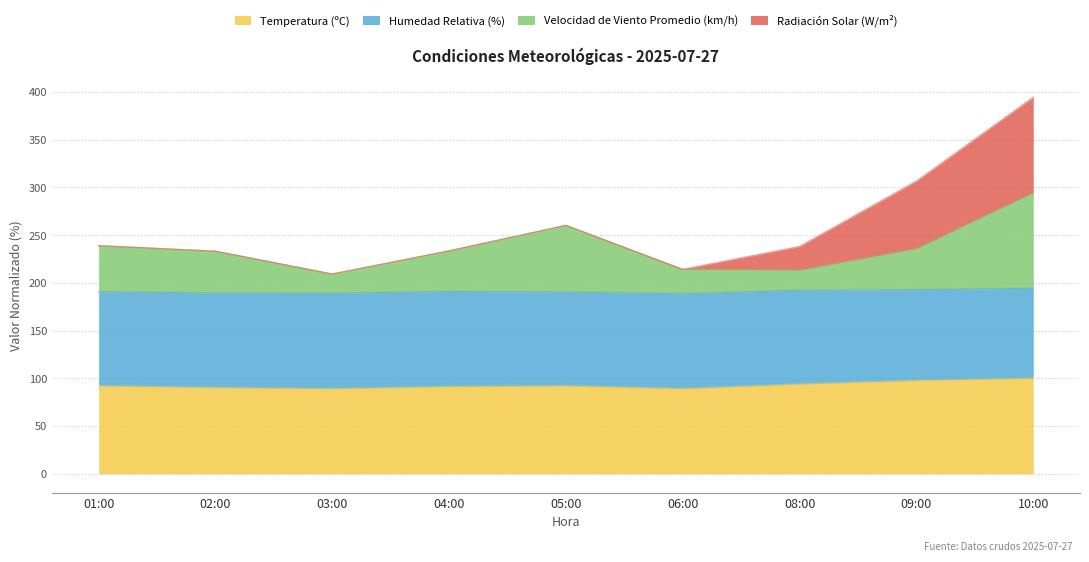

What is the highest value of the Temperatura (ºC) series?

100.0